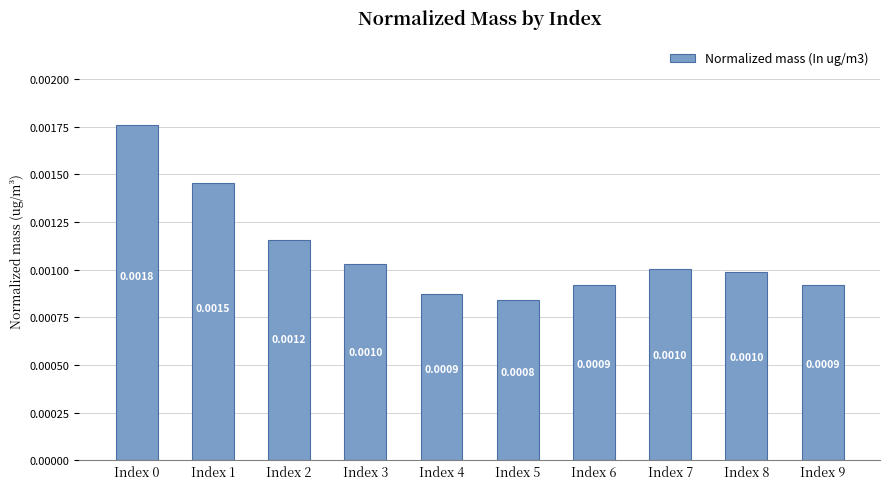

Are the bars grouped side by side (vs. stacked)?

No